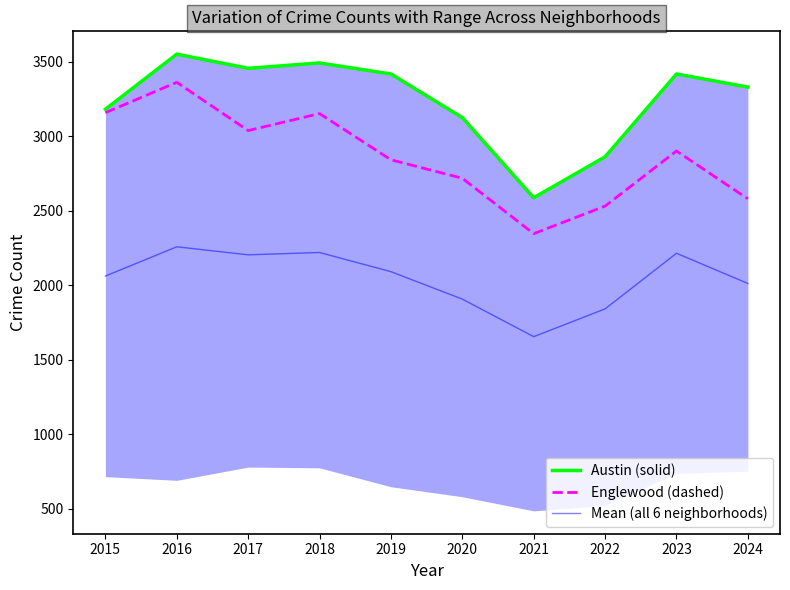

True or false: Austin (solid) and Mean (all 6 neighborhoods) intersect in this chart.

False